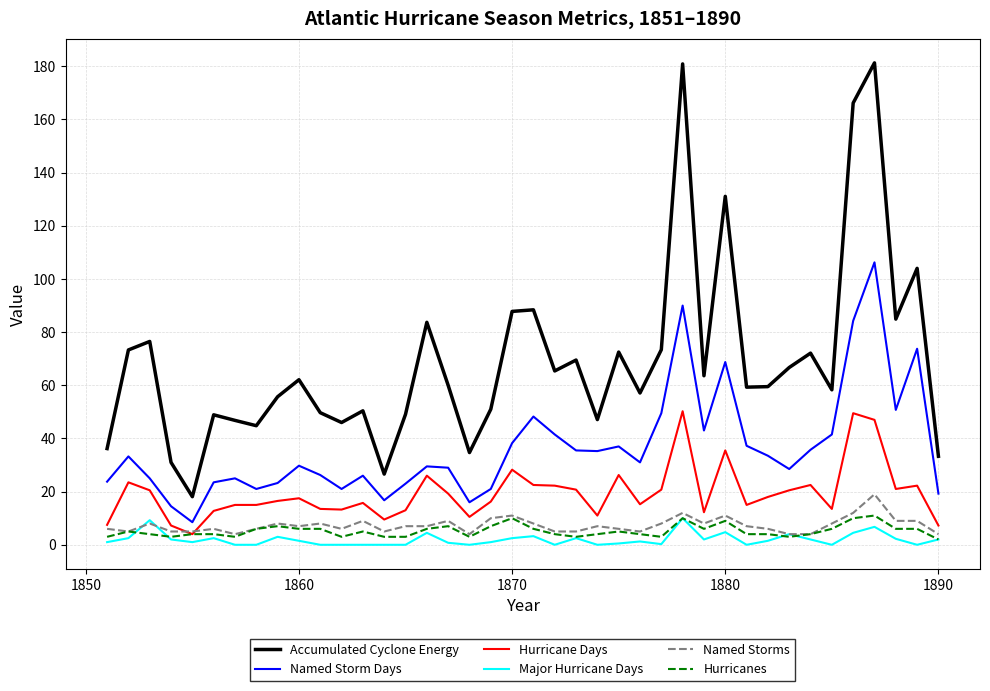

Which series has the largest total across all categories?

Accumulated Cyclone Energy